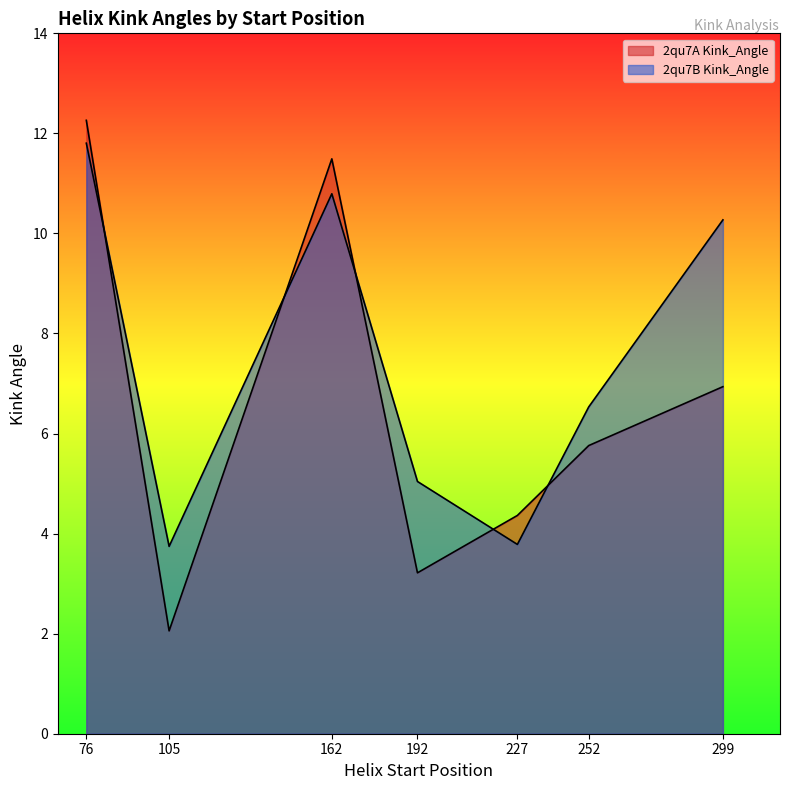

Is it true that 2qu7B Kink_Angle equals 19.9 at 76?

False